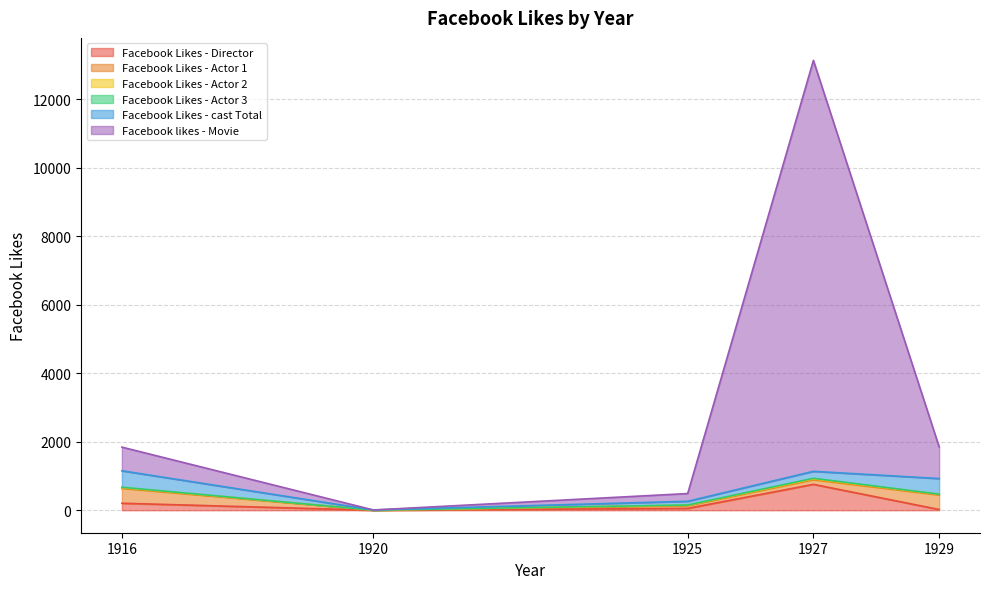

What is the approximate value of Facebook Likes - cast Total at 1927?

203